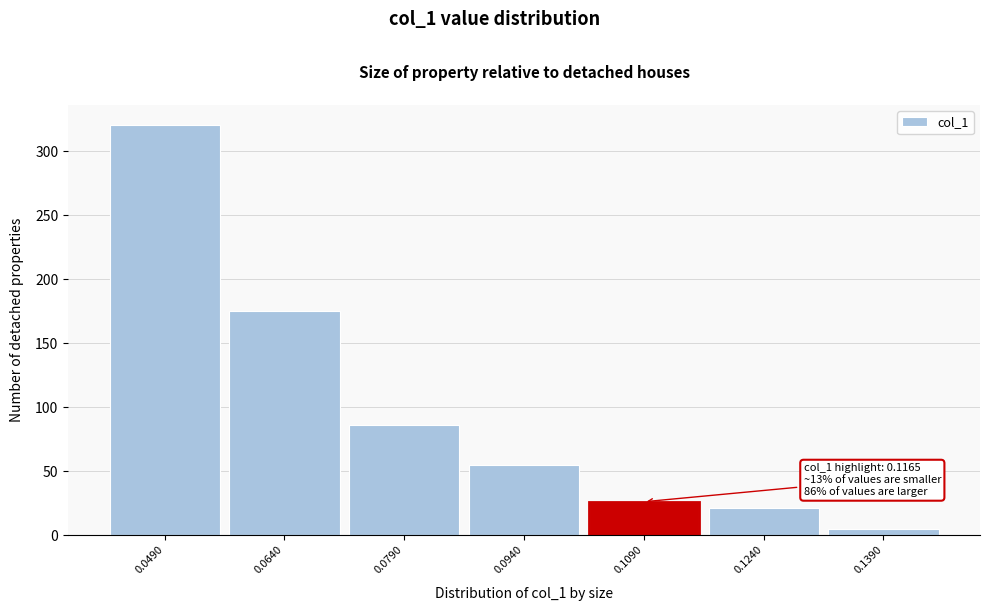

Reading left to right, list all the values displayed in this chart.

0.0490=320	0.0640=175	0.0790=86	0.0940=55	0.1090=26	0.1240=21	0.1390=5